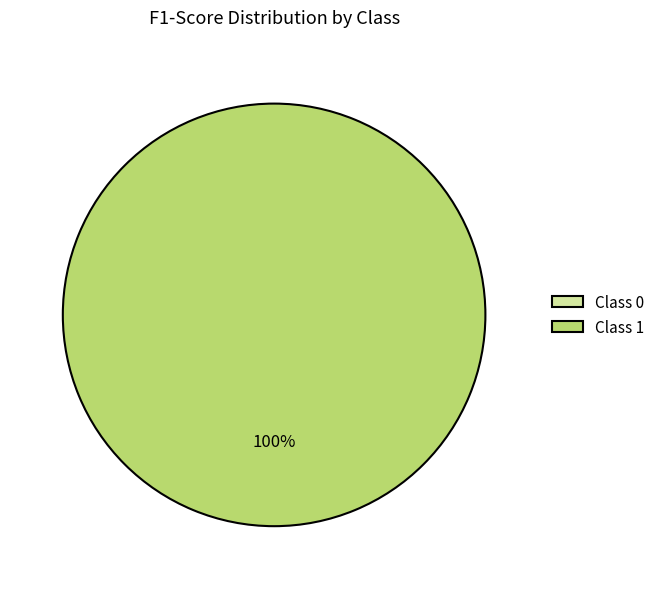

Do 0 and 1 together represent more than half of the pie?

Yes